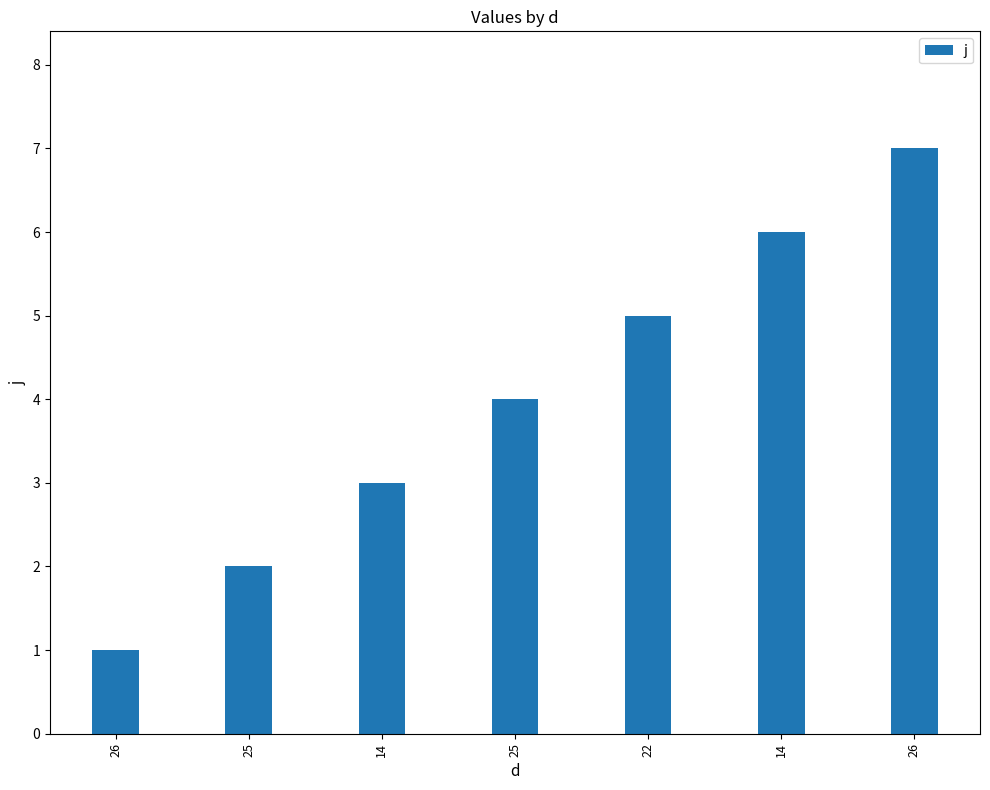

Count the number of categories in the chart.

7